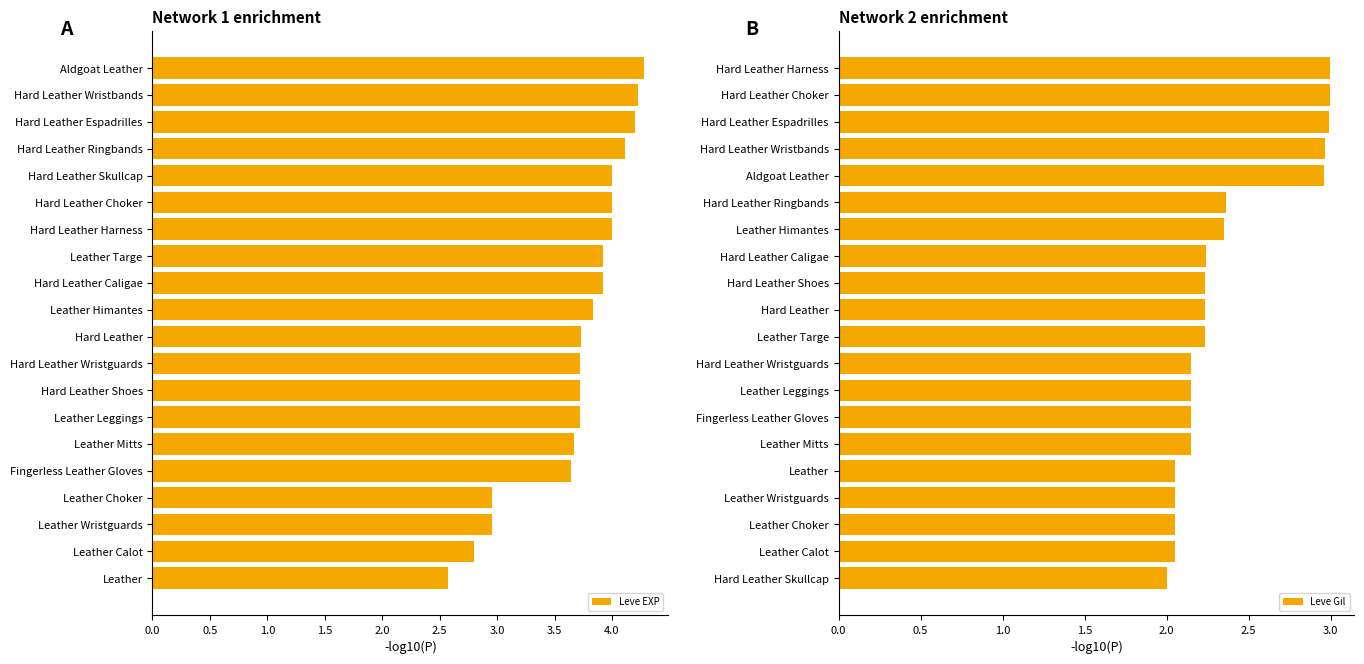

How many series are shown in this chart?

2